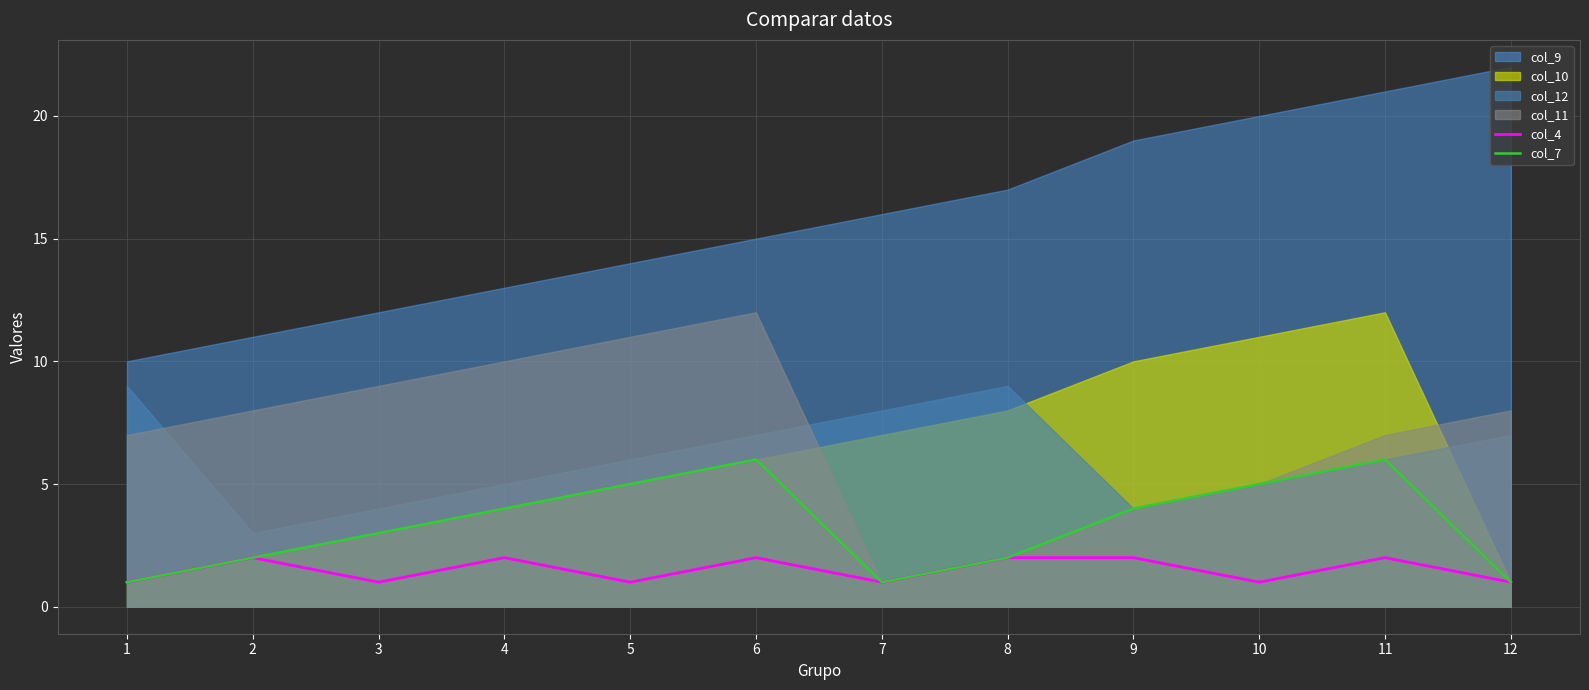

Is the value of col_7 at 1 greater than the value of col_4 at 5?

No